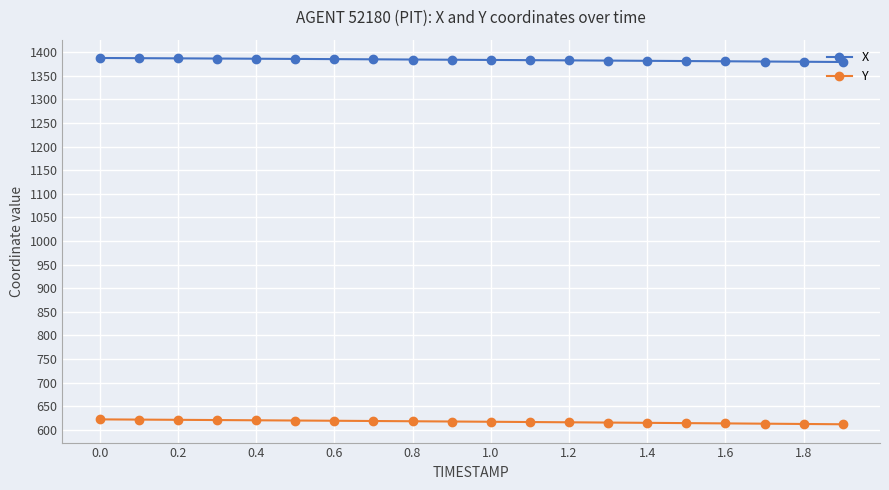

What is the difference between the maximum and second lowest values in the Y series?

9.7